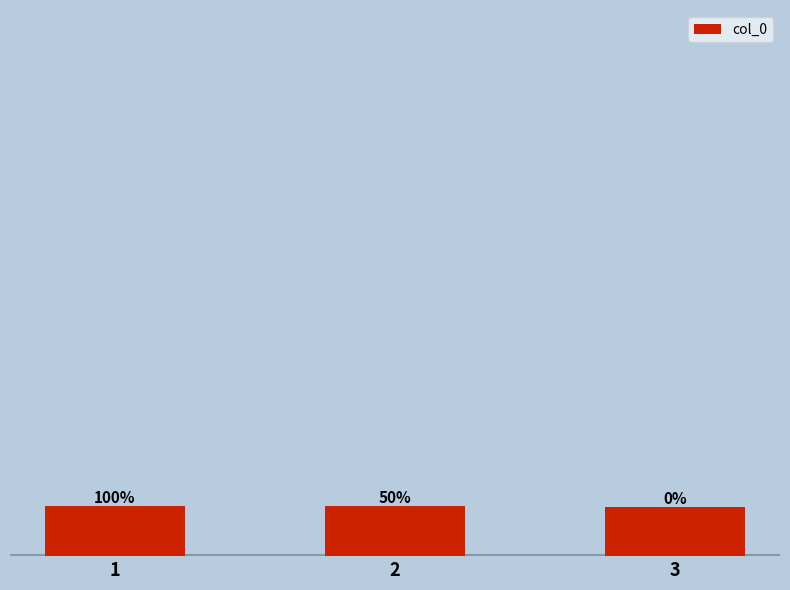

Does the chart contain any negative values?

No